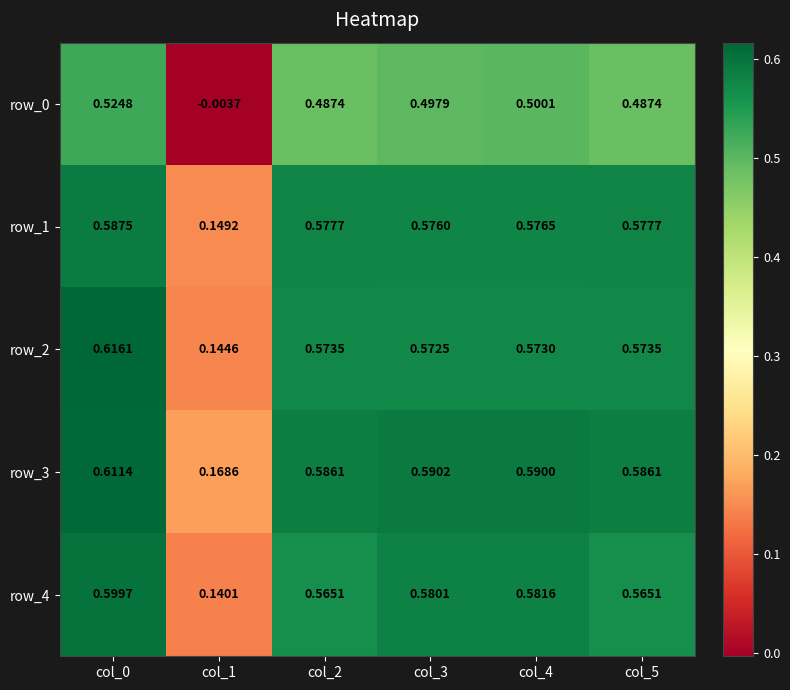

Is the value of row_4 at col_2 greater than the value of row_1 at col_5?

No